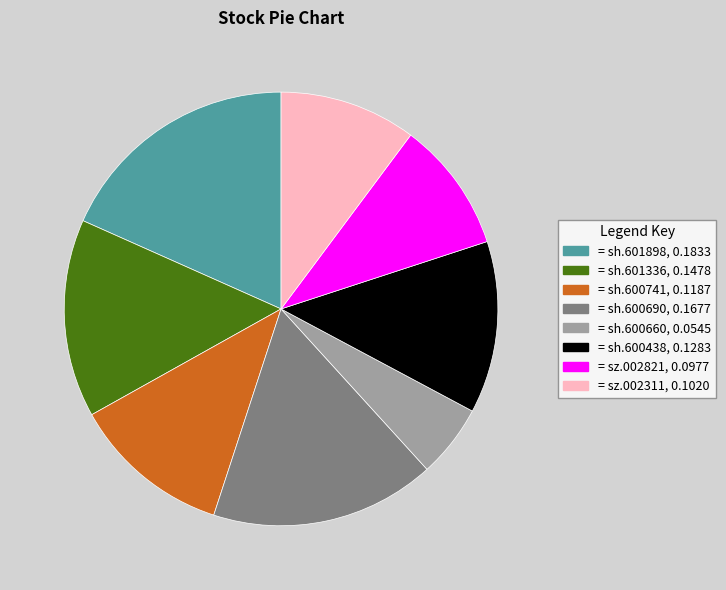

Is there a majority slice in this chart?

No